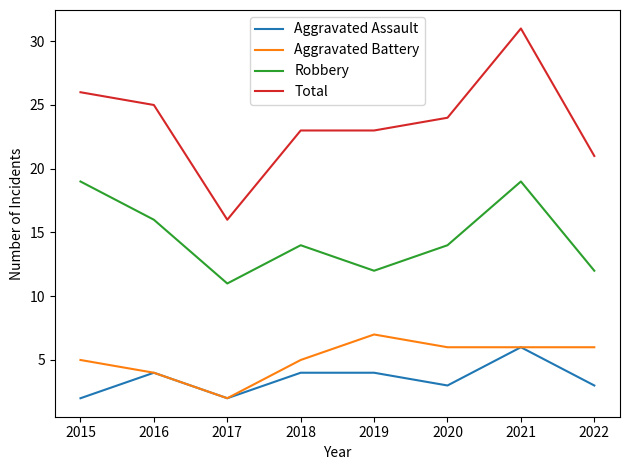

How many lines are shown in the chart?

4